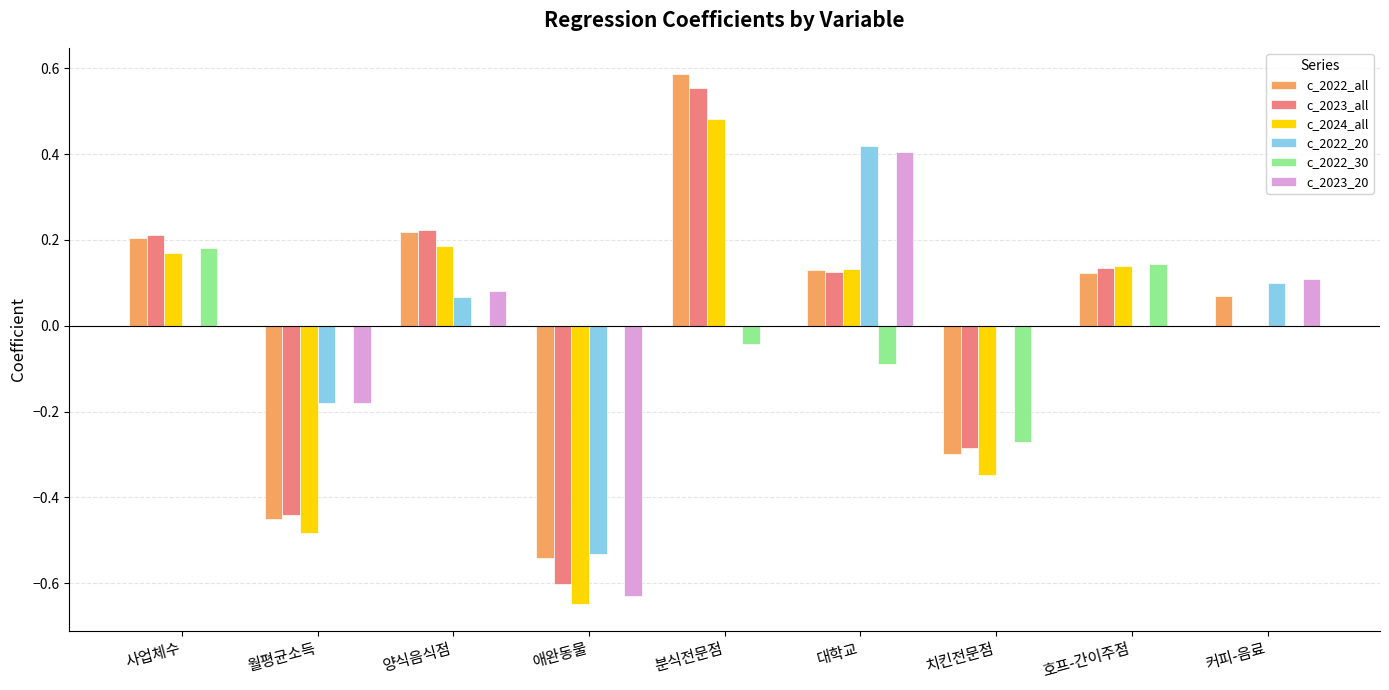

Is the value of c_2024_all at 호프-간이주점 greater than the value of c_2023_all at 커피-음료?

Yes